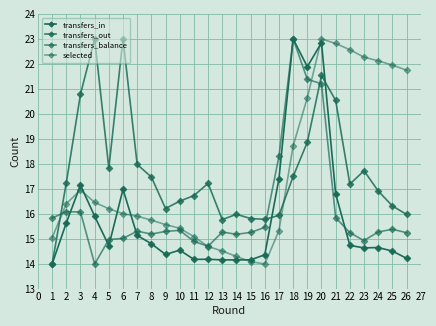

How many interior local valleys does the transfers_in series have?

6